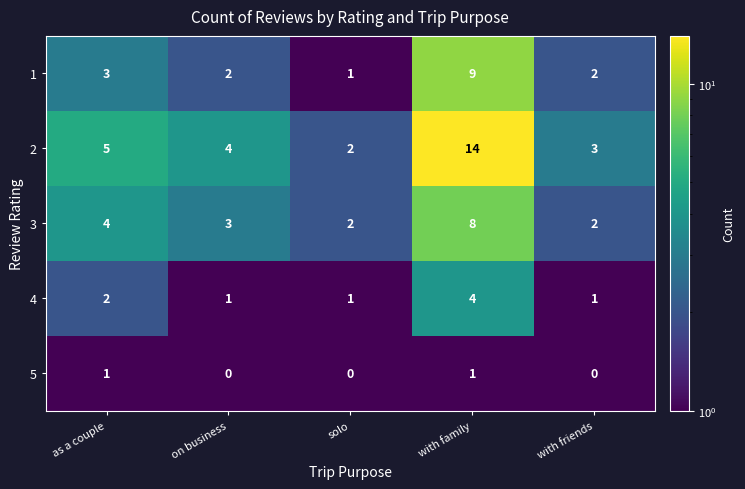

What is the sum of the 1 values at as a couple and with friends?

5